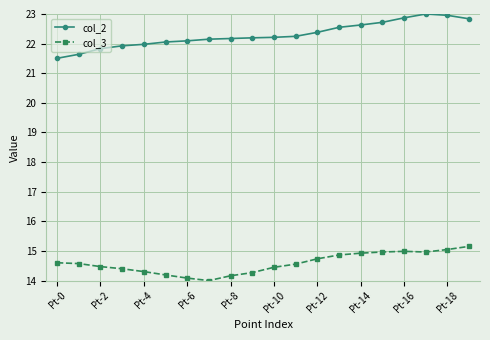

How many lines are shown in the chart?

2